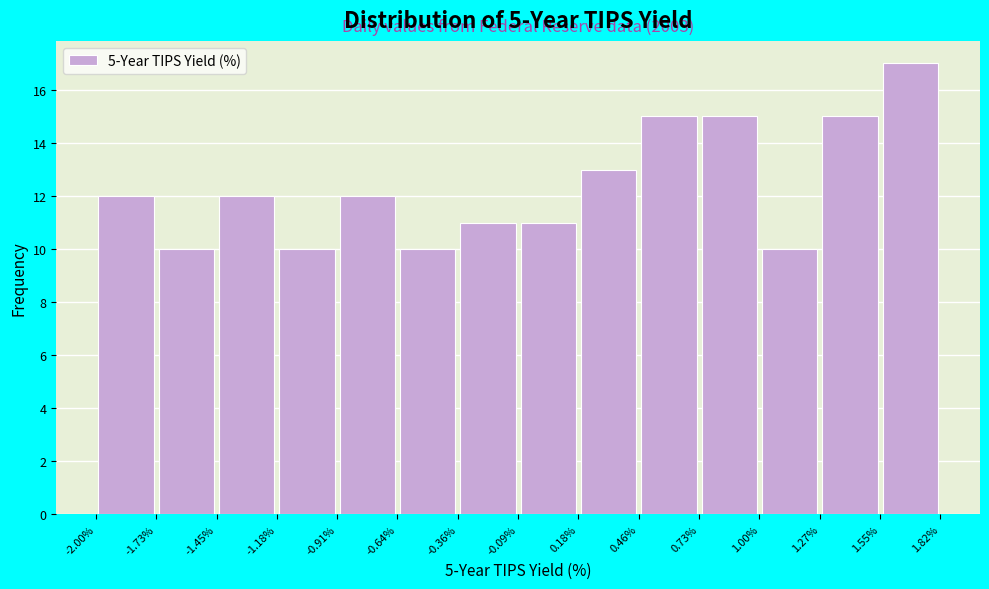

Which range on the x-axis has the tallest bar?

1.55% to 1.82%